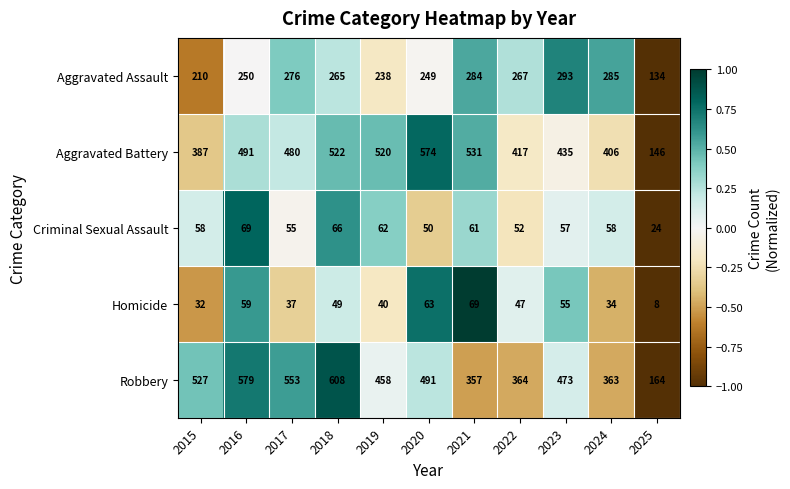

Which series has the largest total across all categories?

Robbery